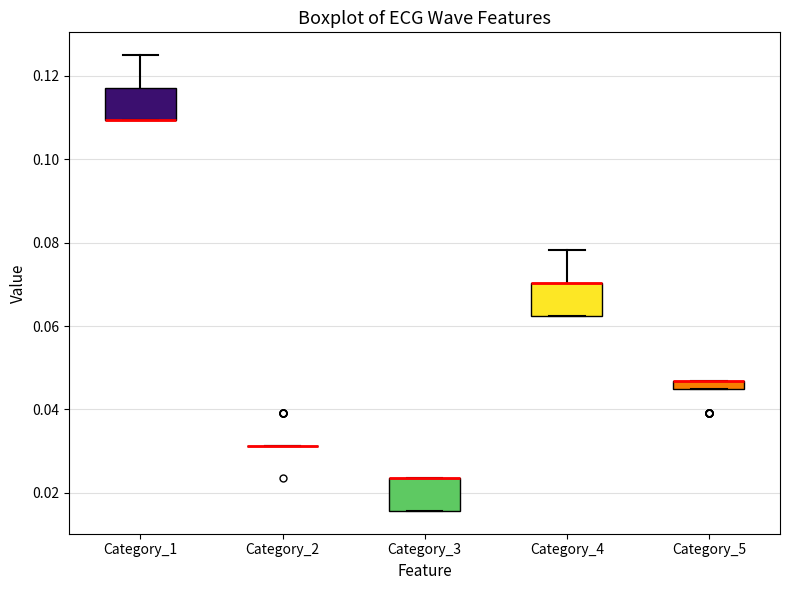

Where is the upper edge of the box for Category_5 on the y-axis? The values are not printed on the chart, so give them approximately, as read against the axis.

0.046